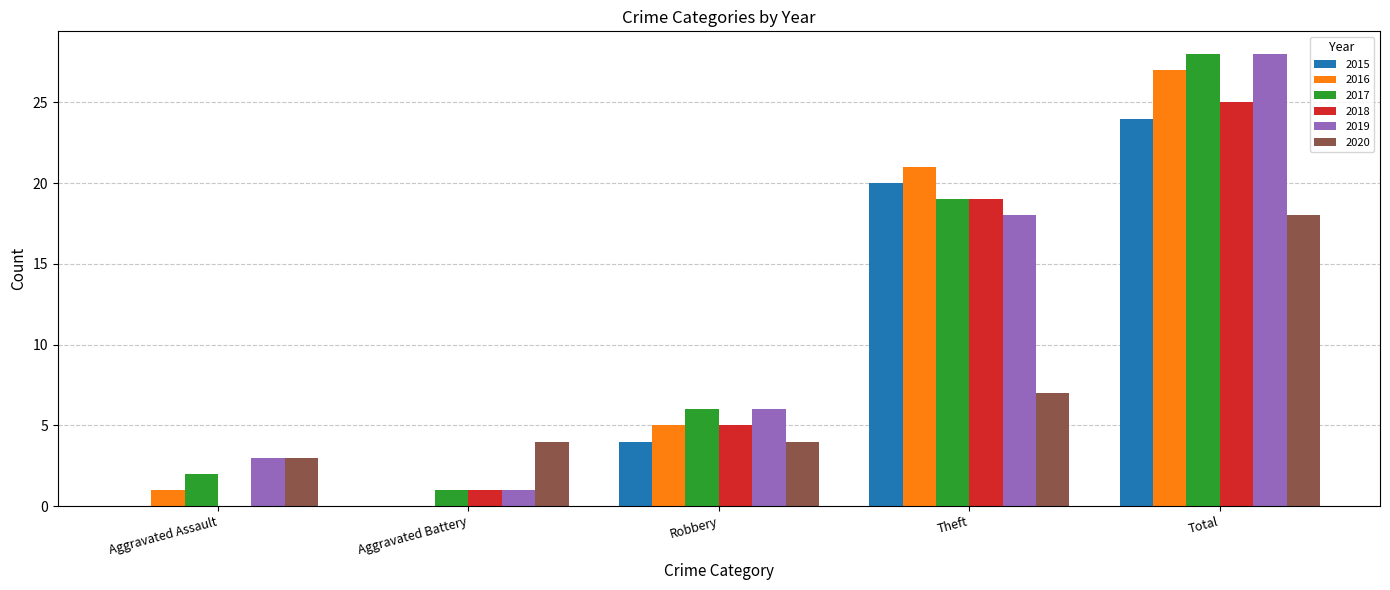

At which category is the sum across all series the highest?

Total